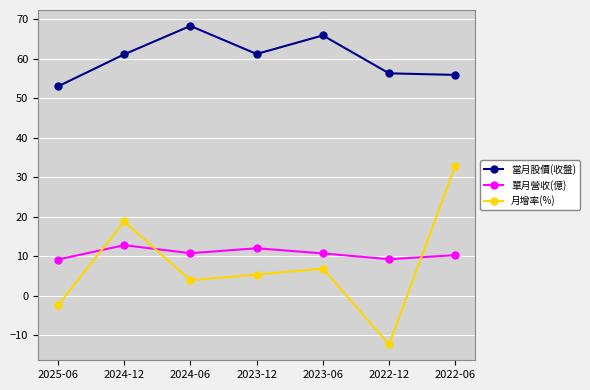

How many lines are shown in the chart?

3